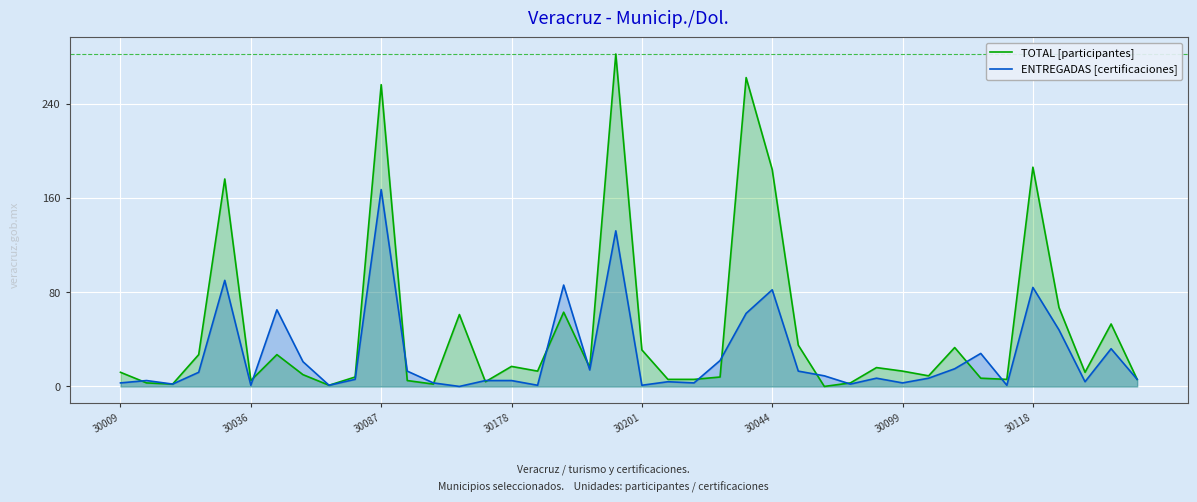

What is the label of the 18th point from the left?

17